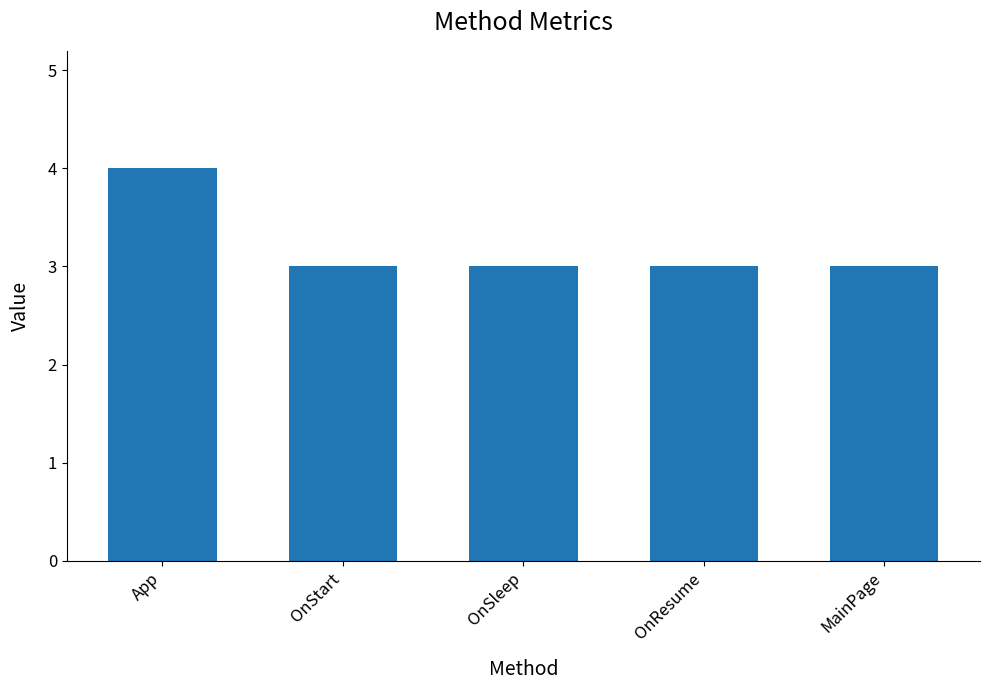

Which label corresponds to the largest value in the chart?

App